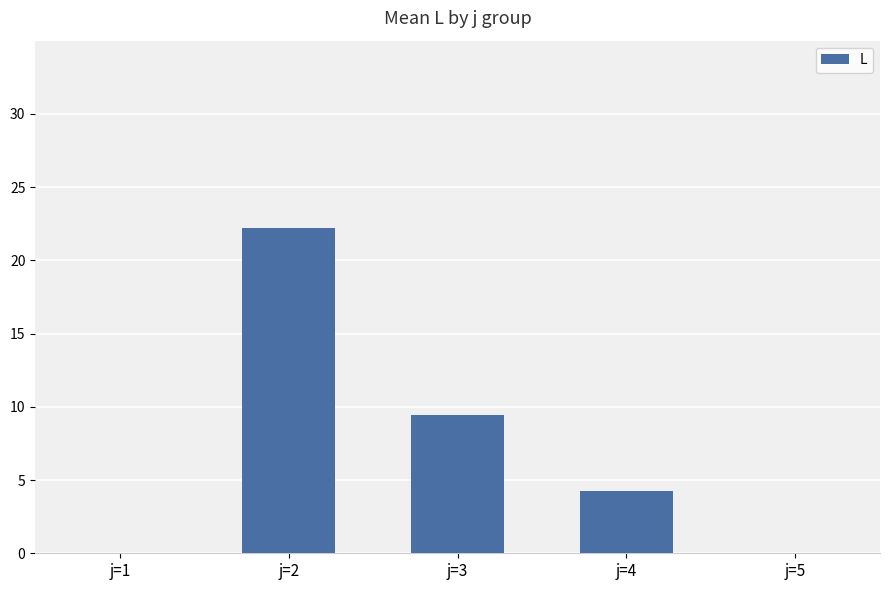

What is the sum of all values?

36.0